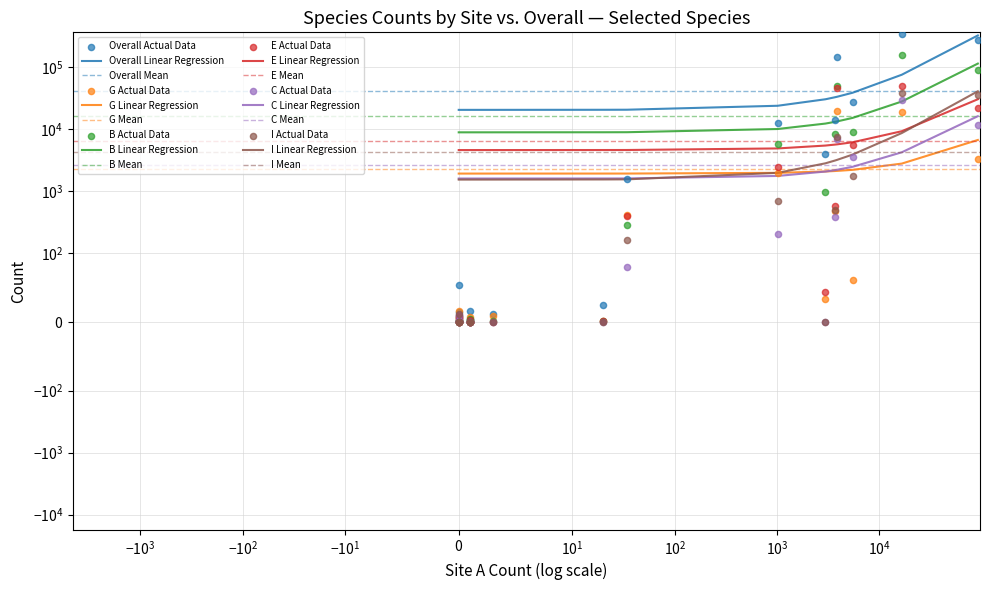

Which series reaches the minimum Y coordinate?

G